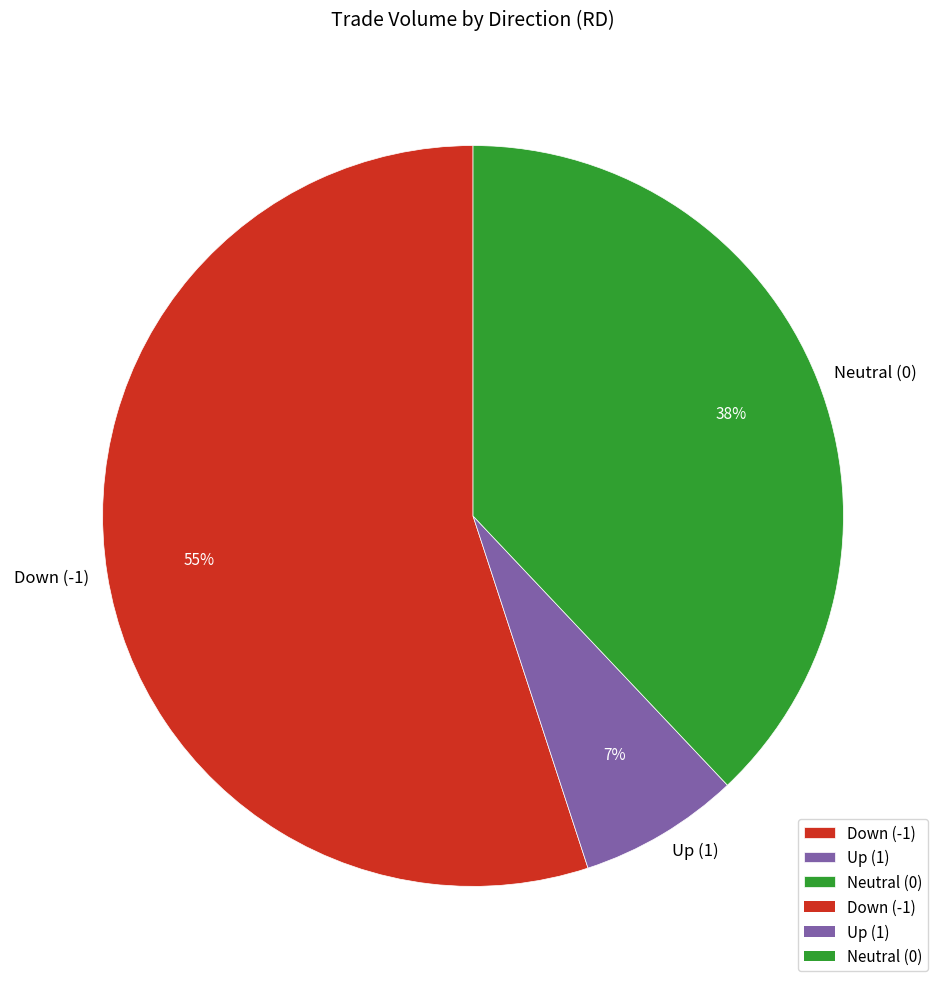

Does any single category account for the majority?

Yes